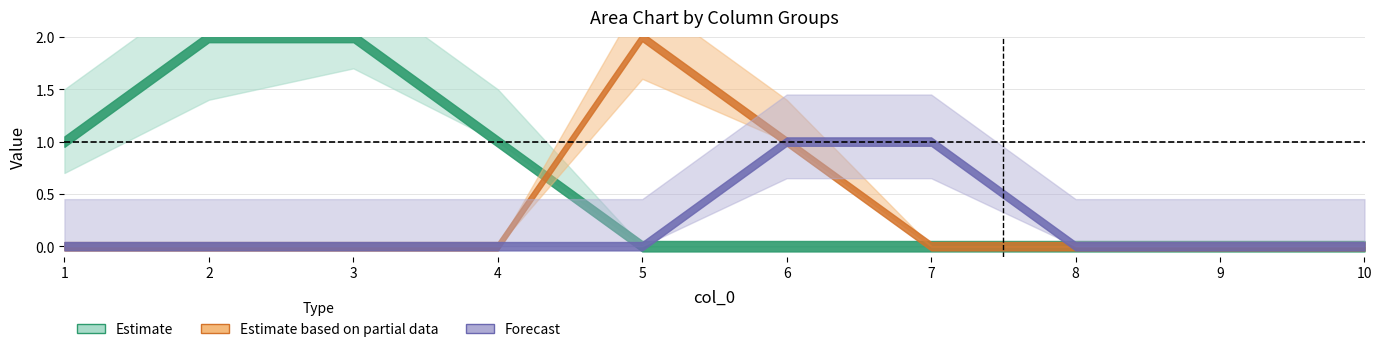

Where is 7 nearest to the value 0?

1